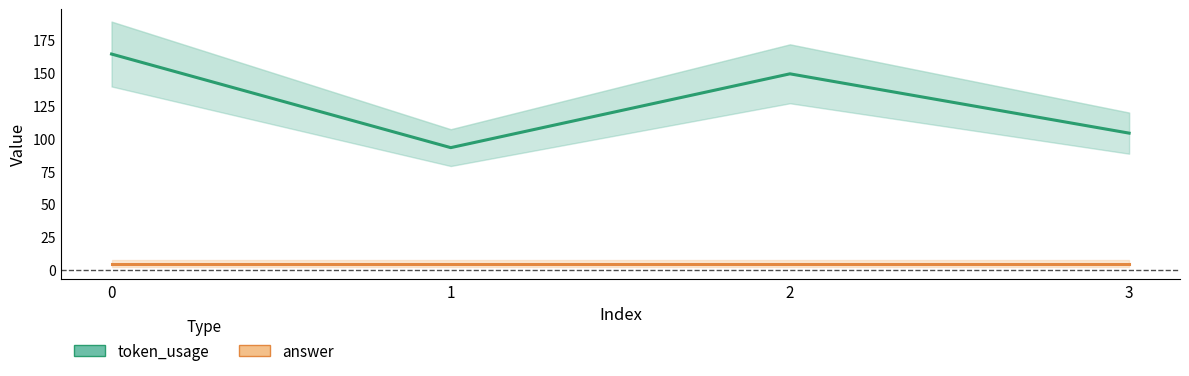

The answer series shows 2 at 3. True or false?

False